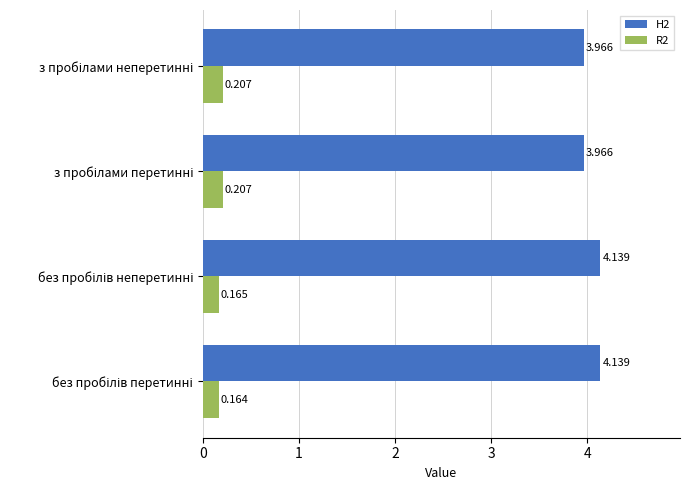

What are all the series names shown in the legend?

H2, R2